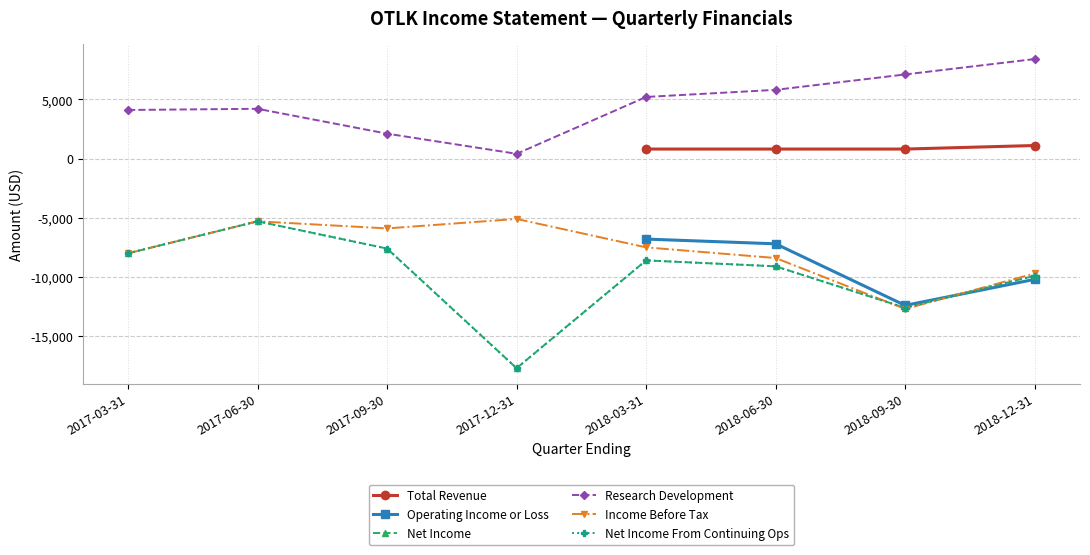

What is the difference between the maximum and minimum values in the Net Income From Continuing Ops series?

12400.0